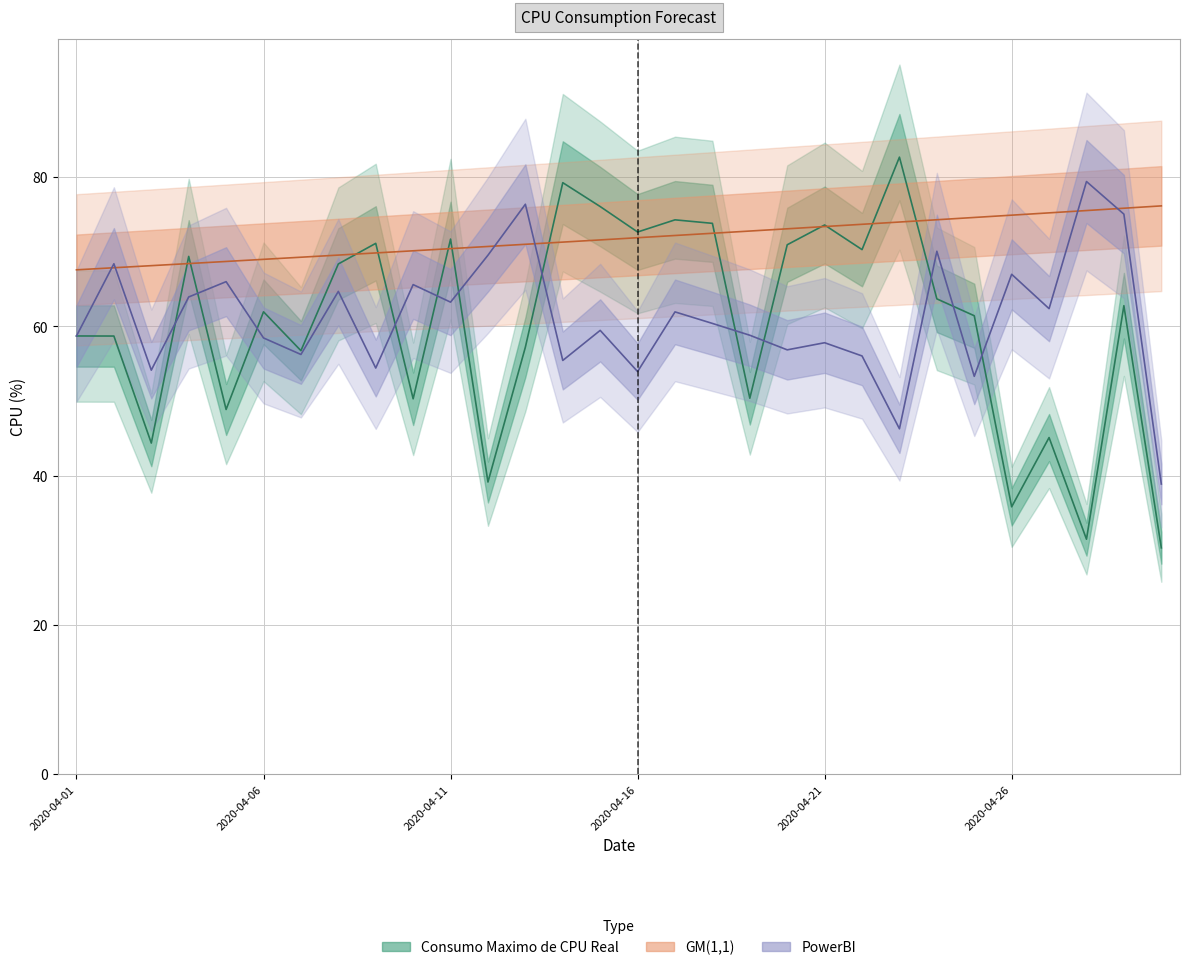

Which category has the lowest value in the GM(1,1) series?

2020-04-01